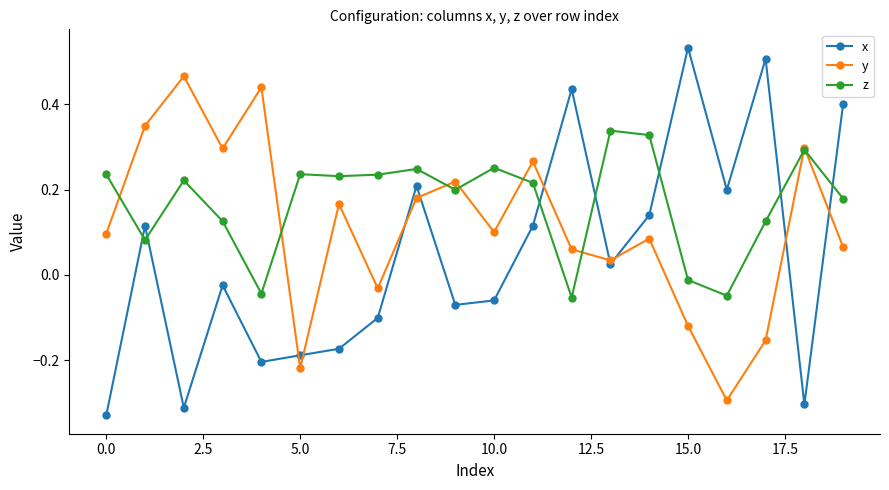

How many interior local valleys does the y series have?

6